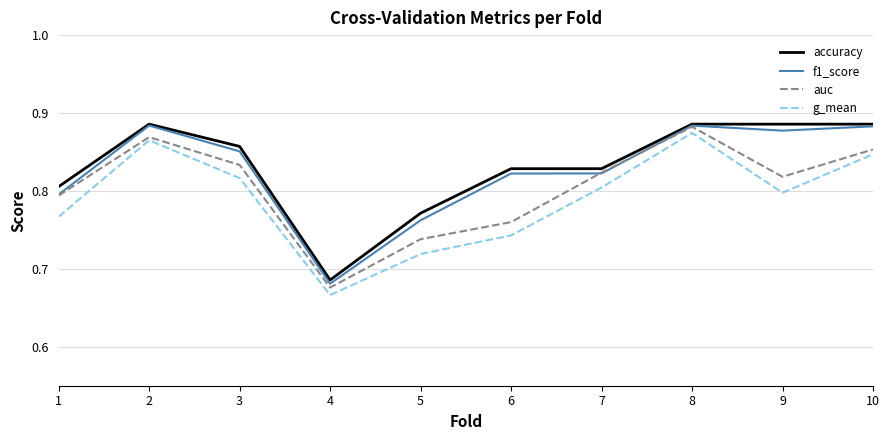

What is the difference between the accuracy values at 5 and 4?

0.1